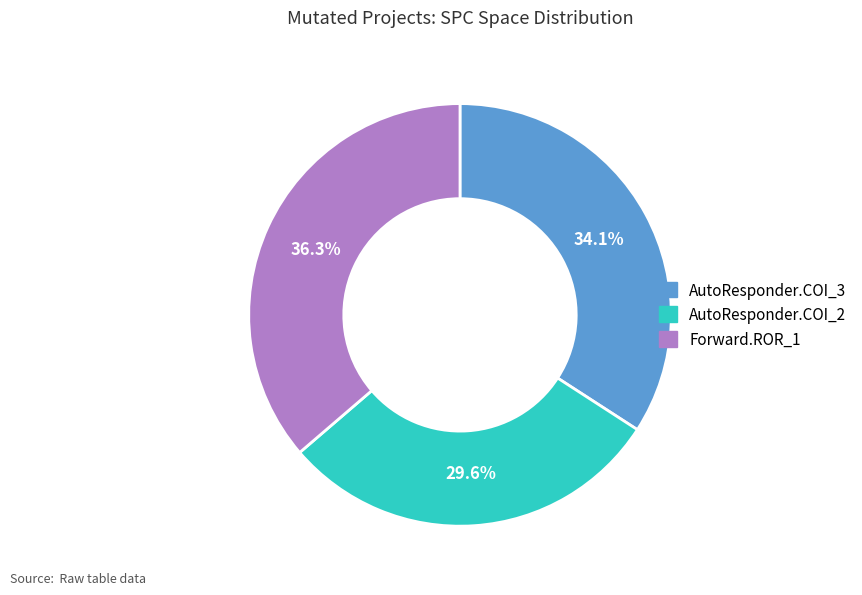

Does any single category account for the majority?

No